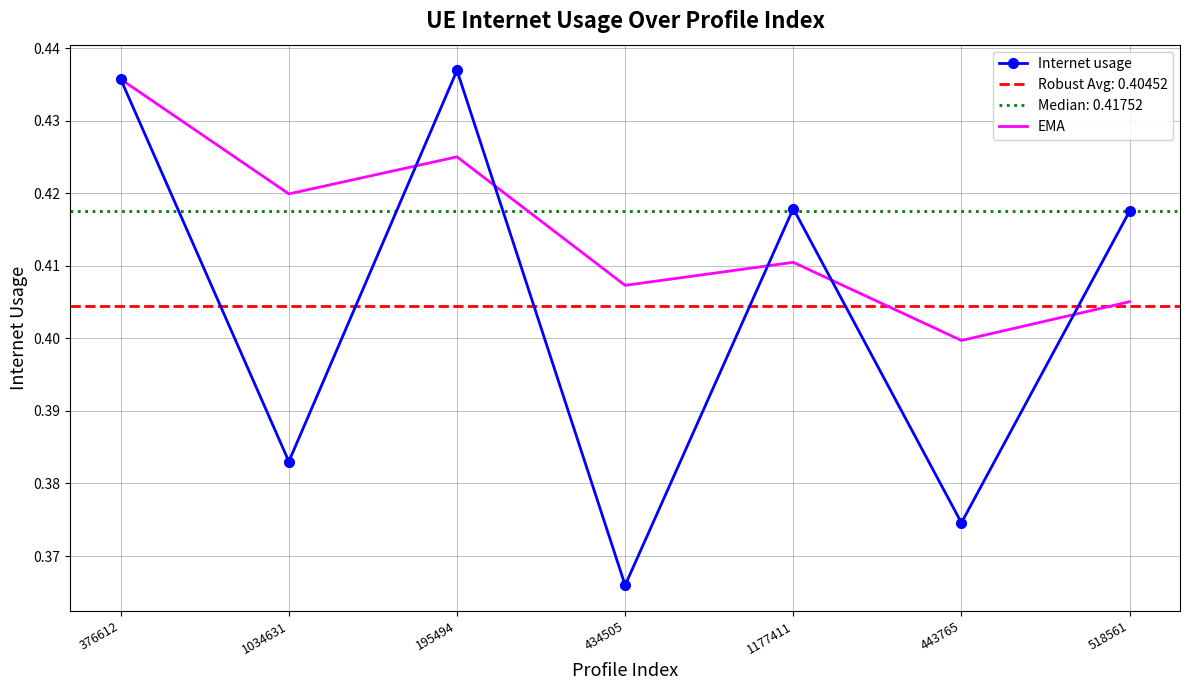

How many categories are shown in the chart?

7